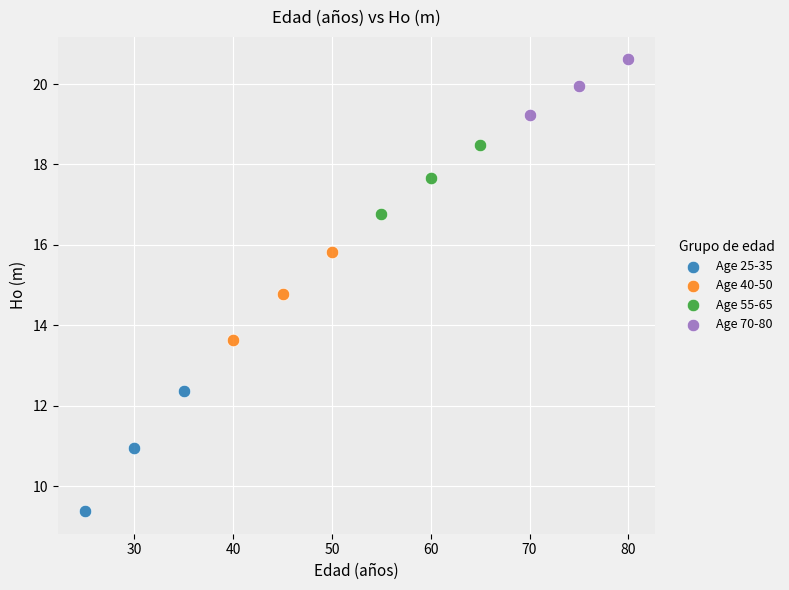

Which series contains the highest Y value?

Age 70-80